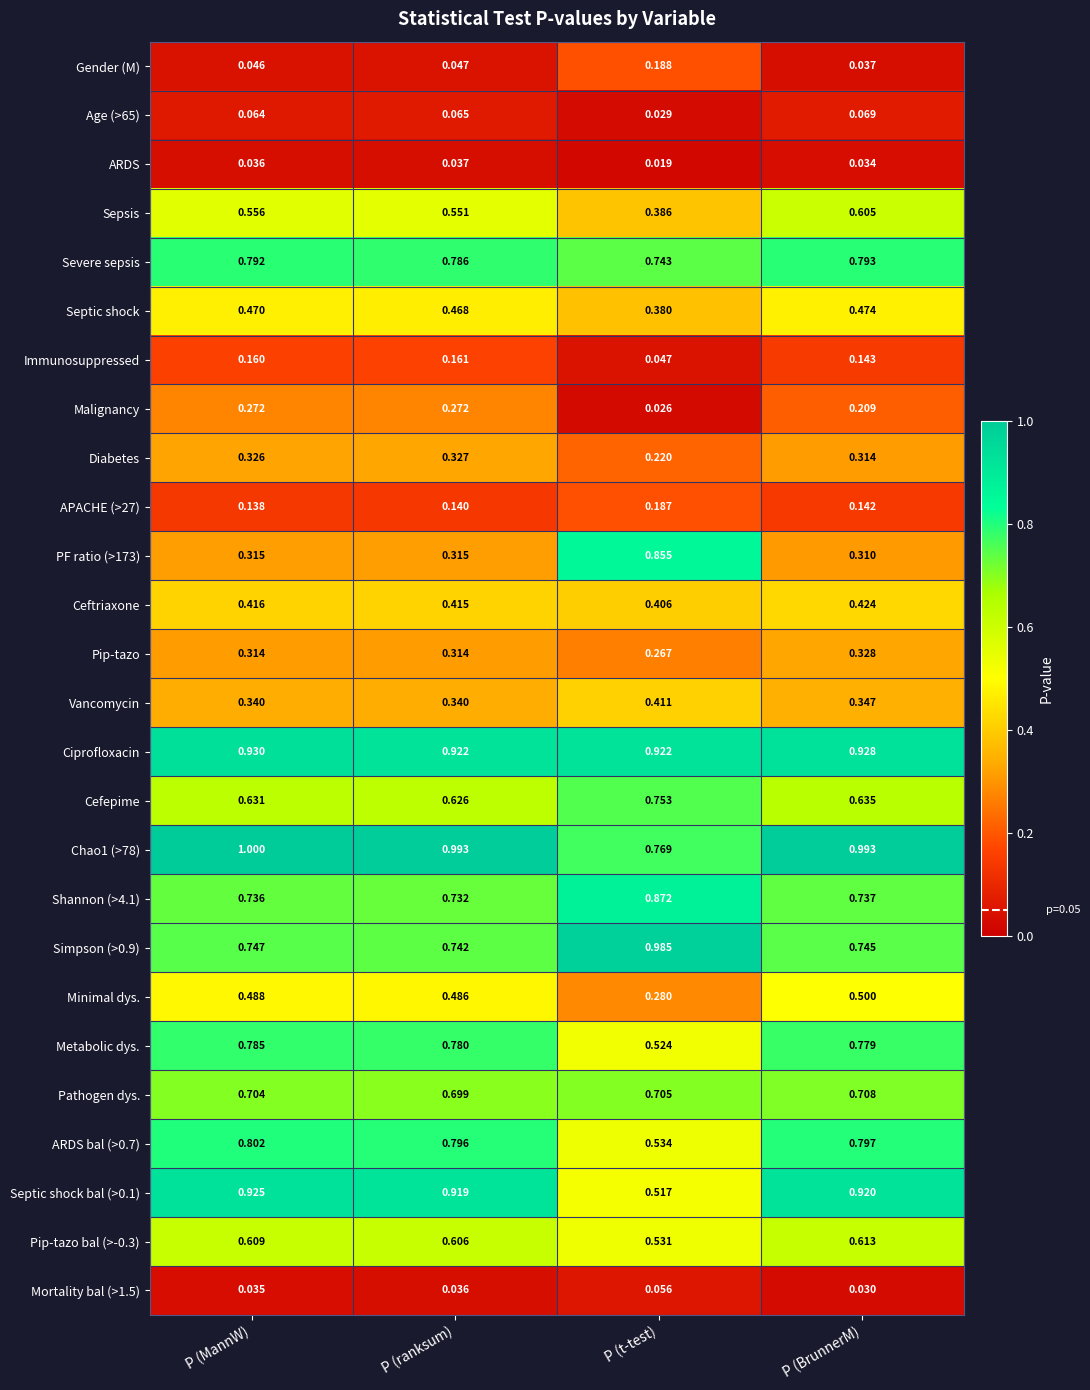

List the labels in order of Septic shock value, largest first.

P (BrunnerM), P (MannW), P (ranksum), P (t-test)